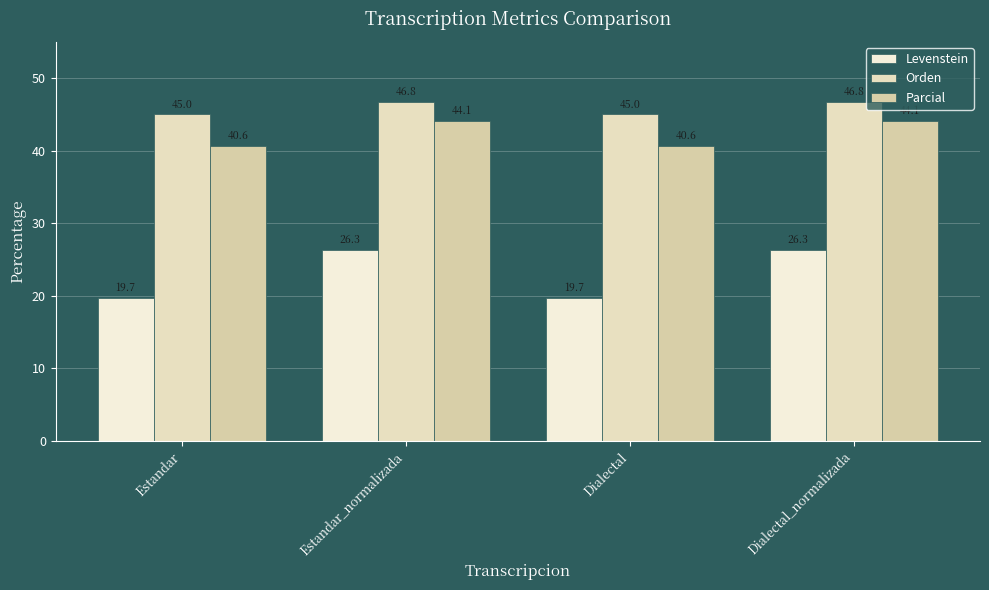

What is the total value across all series at Estandar_normalizada?

117.1